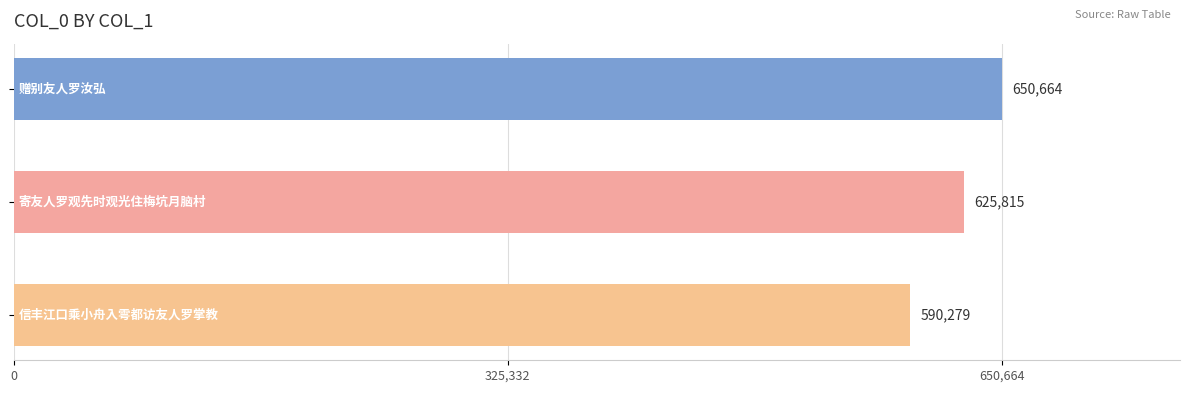

What is the sum of all values?

1866758